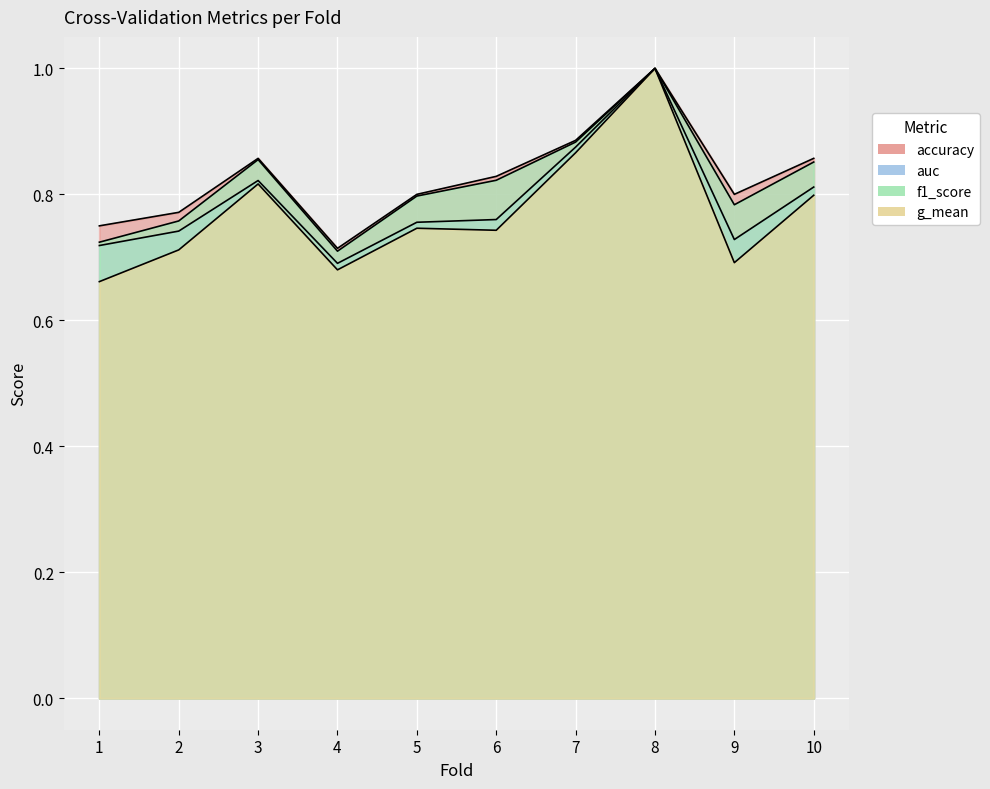

The f1_score series shows 0.8 at 9. True or false?

True